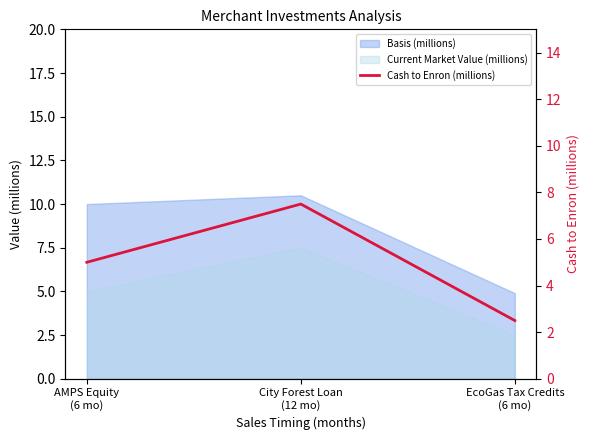

Read the value at EcoGas Tax Credits
(6 mo).

2.5